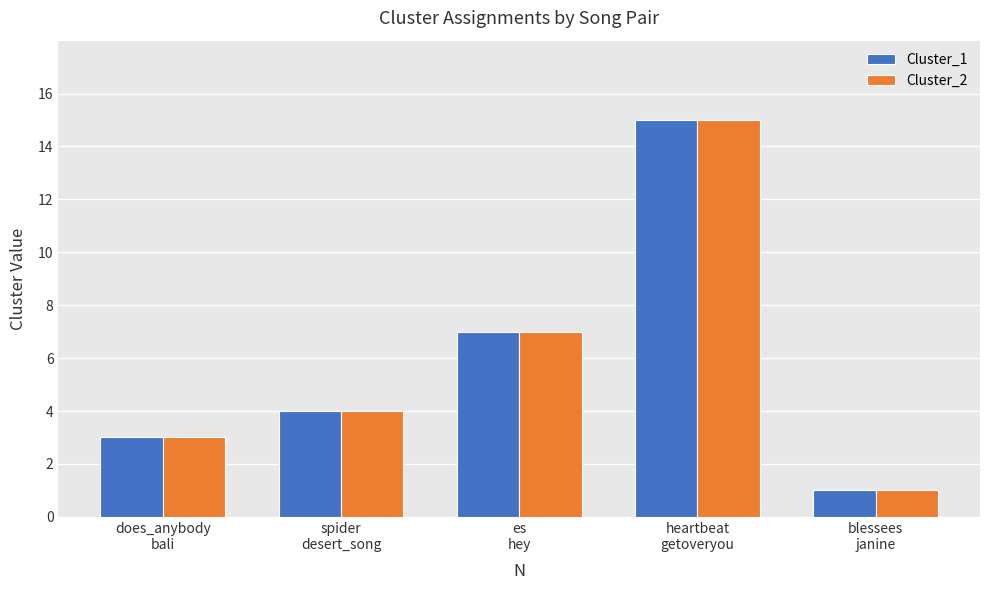

What is the label of the 1st bar from the right?

blessees
janine